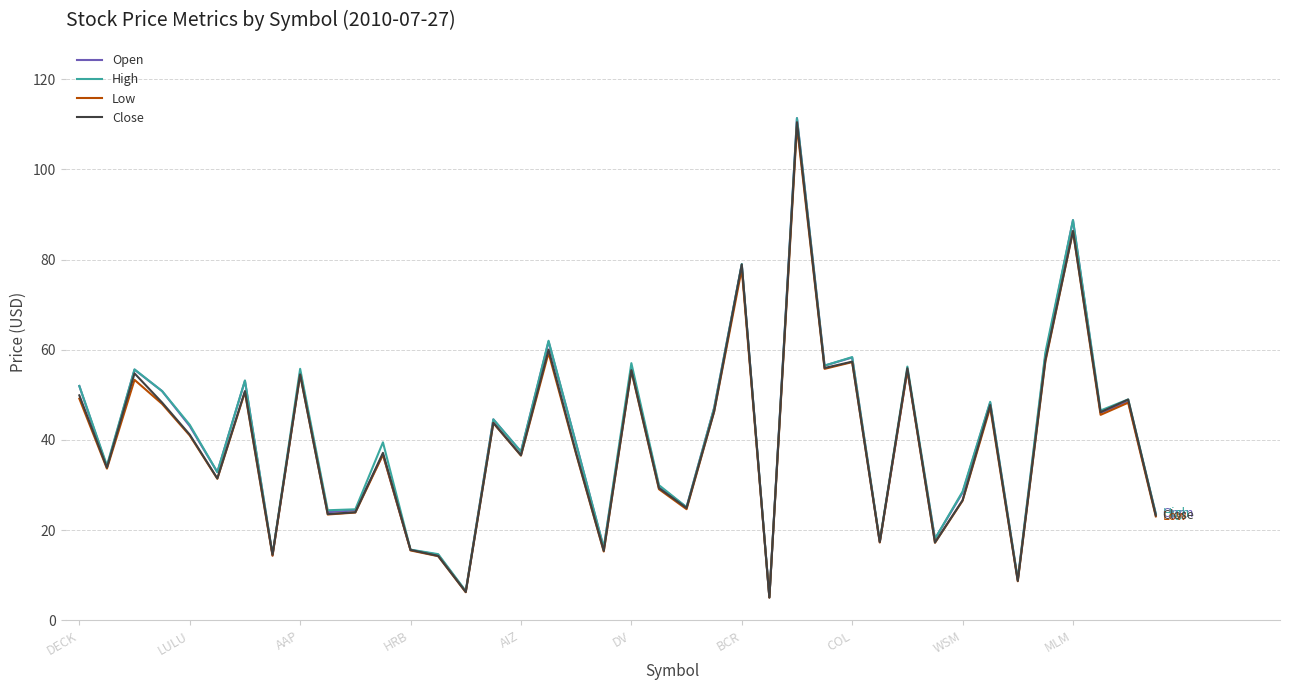

Rank the series by their average value, from lowest to highest.

Low, Close, Open, High